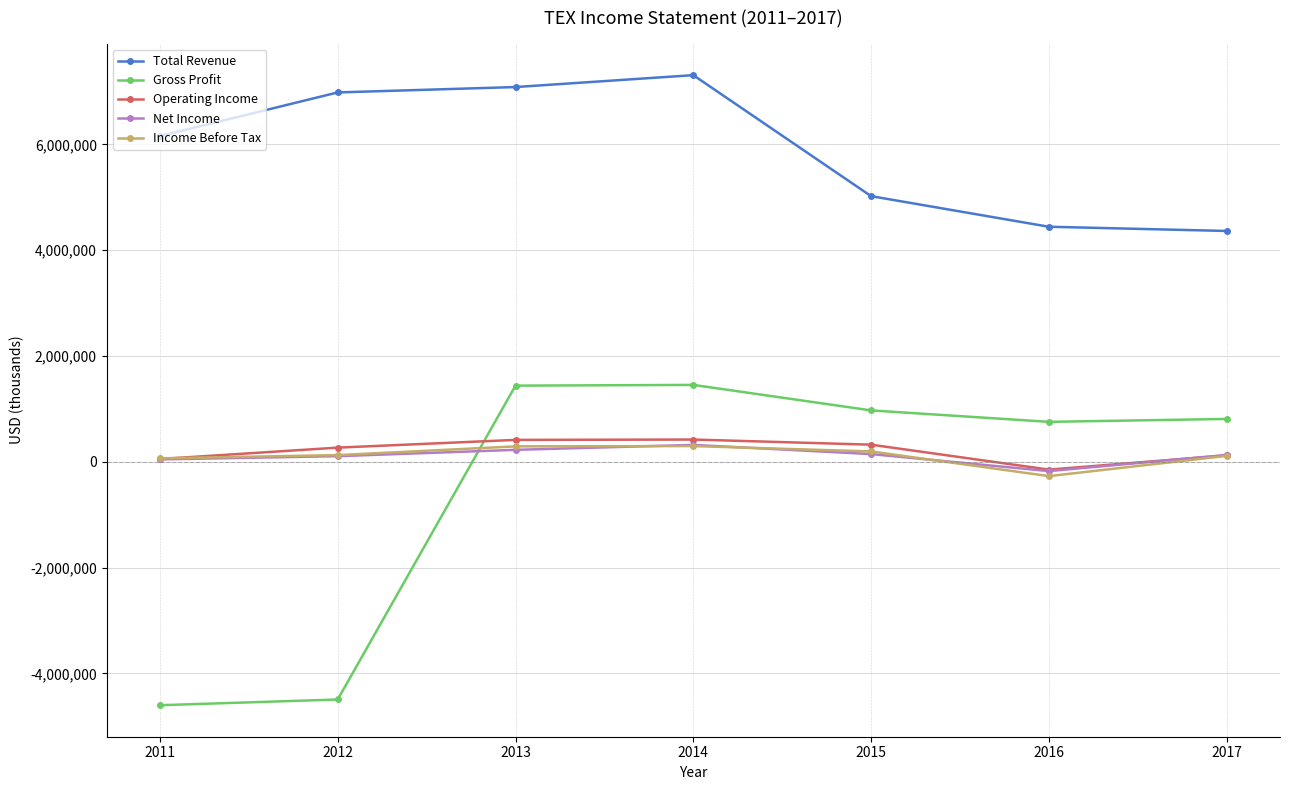

What is the total value across all series at 2013?

9454700